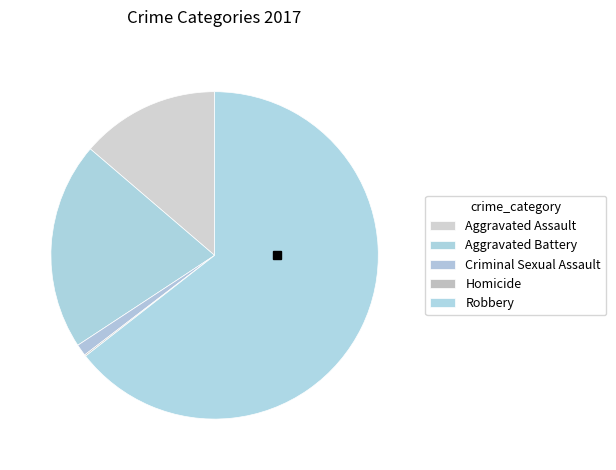

To the nearest percent, what is the difference between the largest and smallest slice percentages?

64%